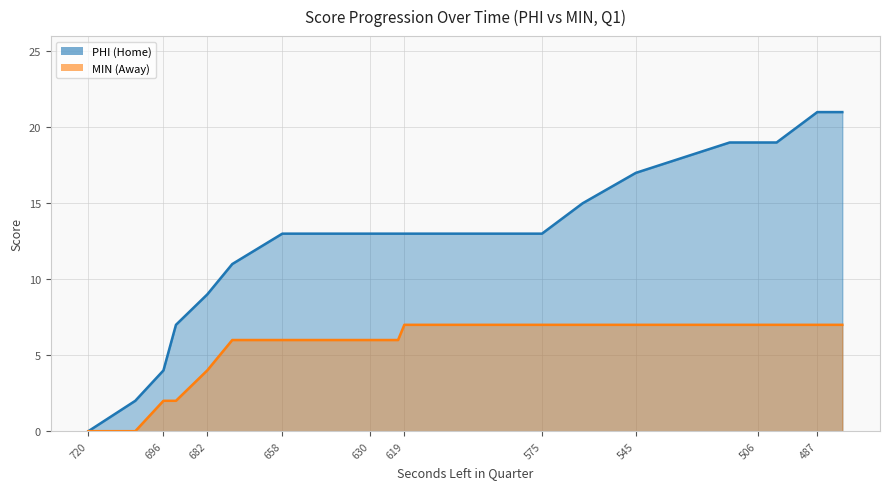

True or false: HomeScore has a value of 6 at 674.

False